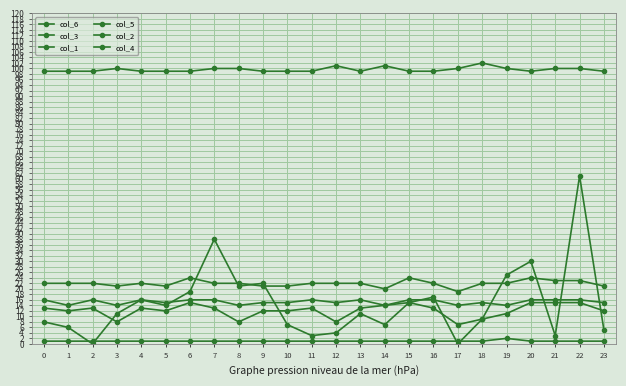

Reading right to left, extract all data points from this chart.

col_6: 23=99	22=100	21=100	20=99	19=100	18=102	17=100	16=99	15=99	14=101	13=99	12=101	11=99	10=99	9=99	8=100	7=100	6=99	5=99	4=99	3=100	2=99	1=99	0=99
col_3: 23=15	22=16	21=16	20=16	19=14	18=15	17=14	16=16	15=16	14=14	13=16	12=15	11=16	10=15	9=15	8=14	7=16	6=16	5=15	4=16	3=14	2=16	1=14	0=16
col_1: 23=21	22=23	21=23	20=24	19=22	18=22	17=19	16=22	15=24	14=20	13=22	12=22	11=22	10=21	9=21	8=22	7=22	6=24	5=21	4=22	3=21	2=22	1=22	0=22
col_5: 23=12	22=15	21=15	20=15	19=11	18=9	17=7	16=13	15=15	14=14	13=13	12=8	11=13	10=12	9=12	8=8	7=13	6=15	5=12	4=13	3=8	2=13	1=12	0=13
col_2: 23=5	22=61	21=3	20=30	19=25	18=9	17=0	16=17	15=15	14=7	13=11	12=4	11=3	10=7	9=22	8=21	7=38	6=19	5=14	4=16	3=11	2=0	1=6	0=8
col_4: 23=1	22=1	21=1	20=1	19=2	18=1	17=1	16=1	15=1	14=1	13=1	12=1	11=1	10=1	9=1	8=1	7=1	6=1	5=1	4=1	3=1	2=1	1=1	0=1